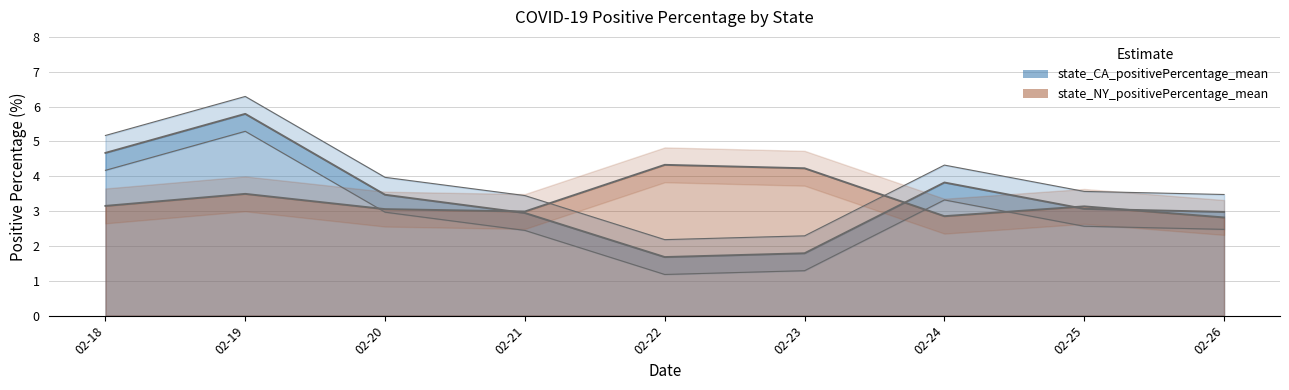

Between 02-19 and 02-21, which is larger?

02-19